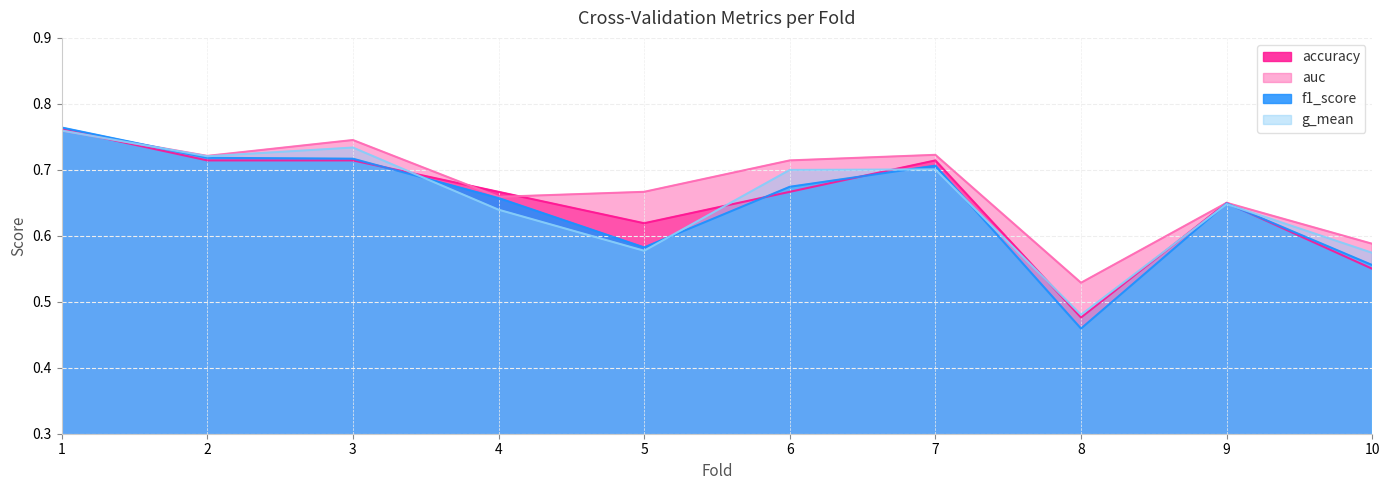

Does the chart have visible grid lines?

Yes